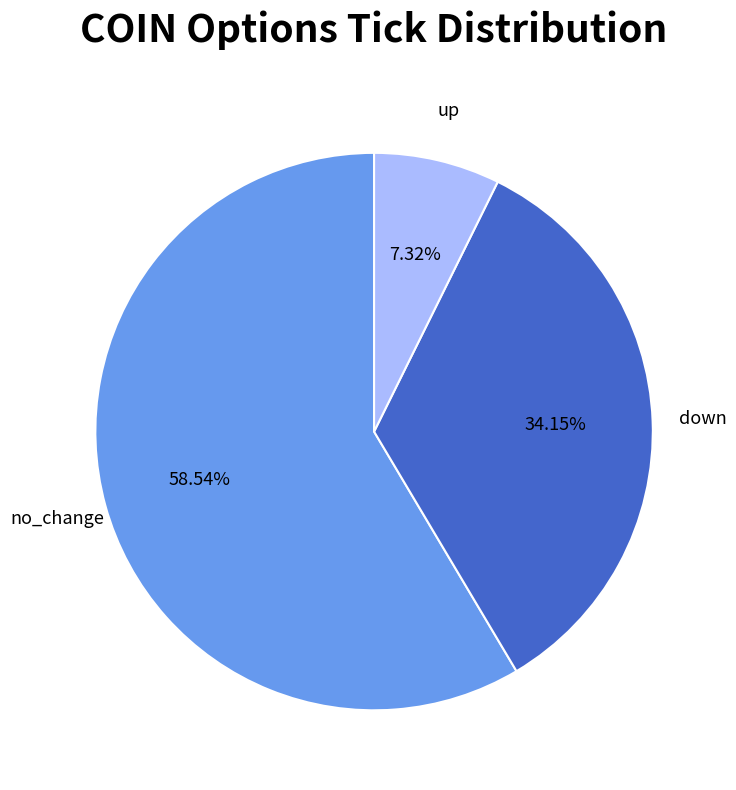

What is the total percentage of up and down?

41.5%